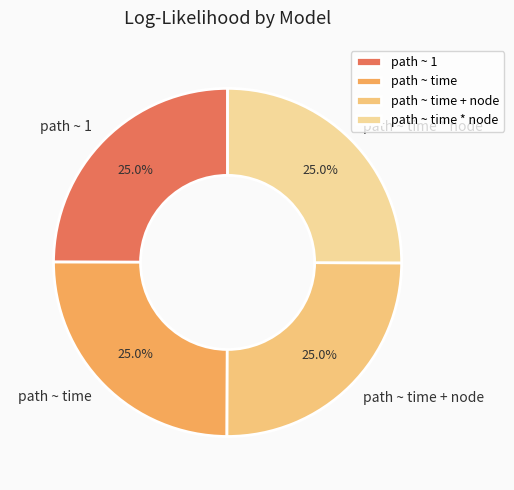

To the nearest percent, what is the average slice percentage?

25%